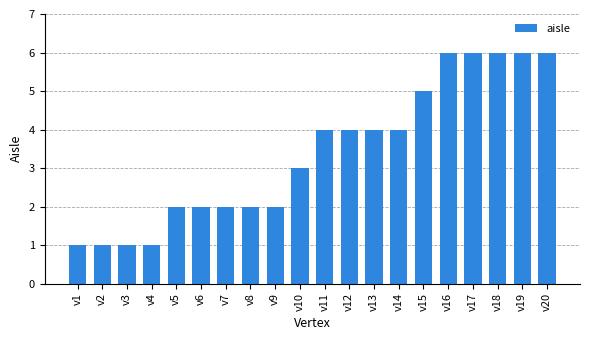

What is the greatest value displayed?

6